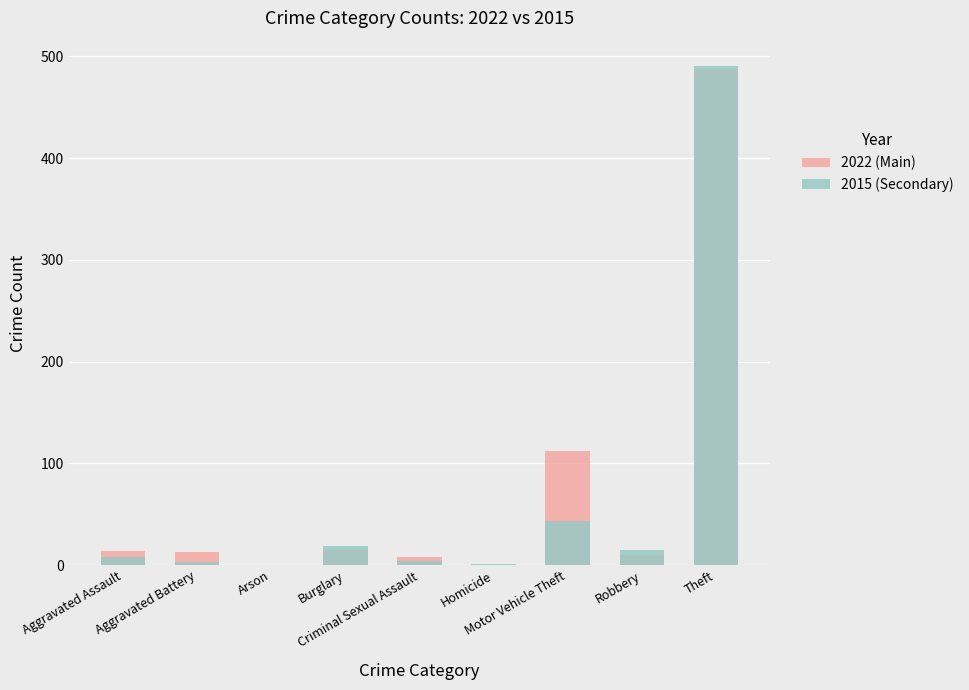

What is the difference between the second highest and second lowest values in the 2015 (Secondary) series?

42